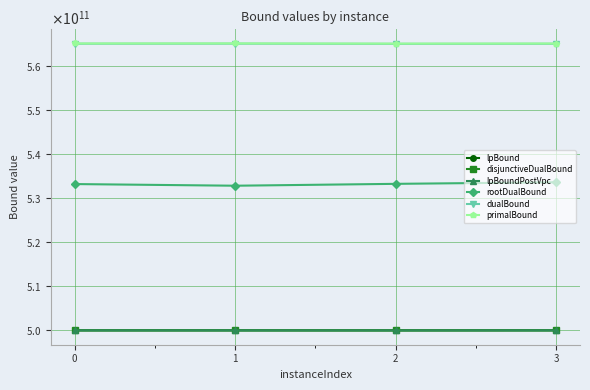

Does the chart have visible grid lines?

Yes